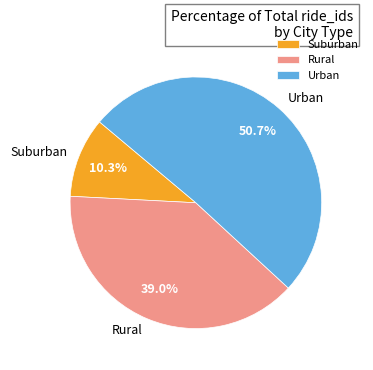

Which has a higher value, Suburban or Rural?

Rural